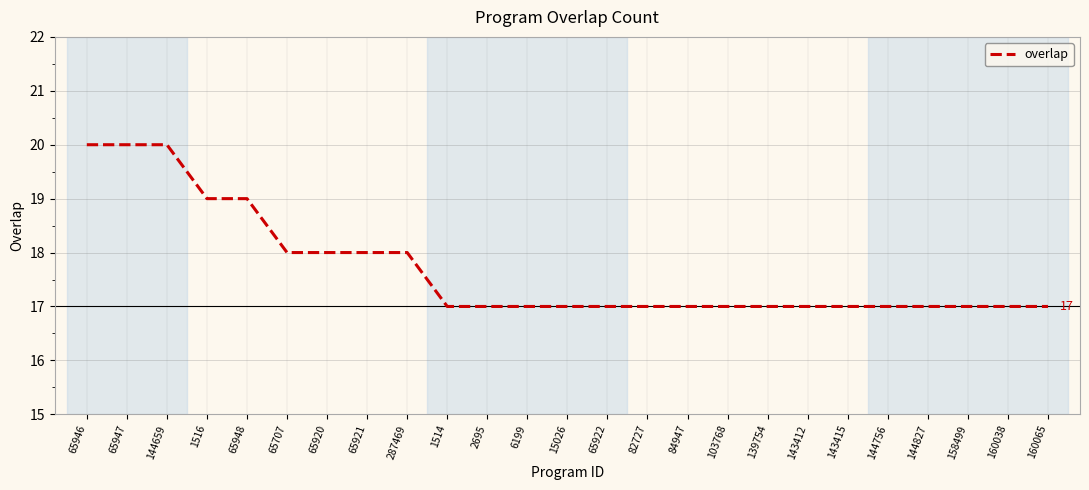

What is the minimum value shown in the chart?

17